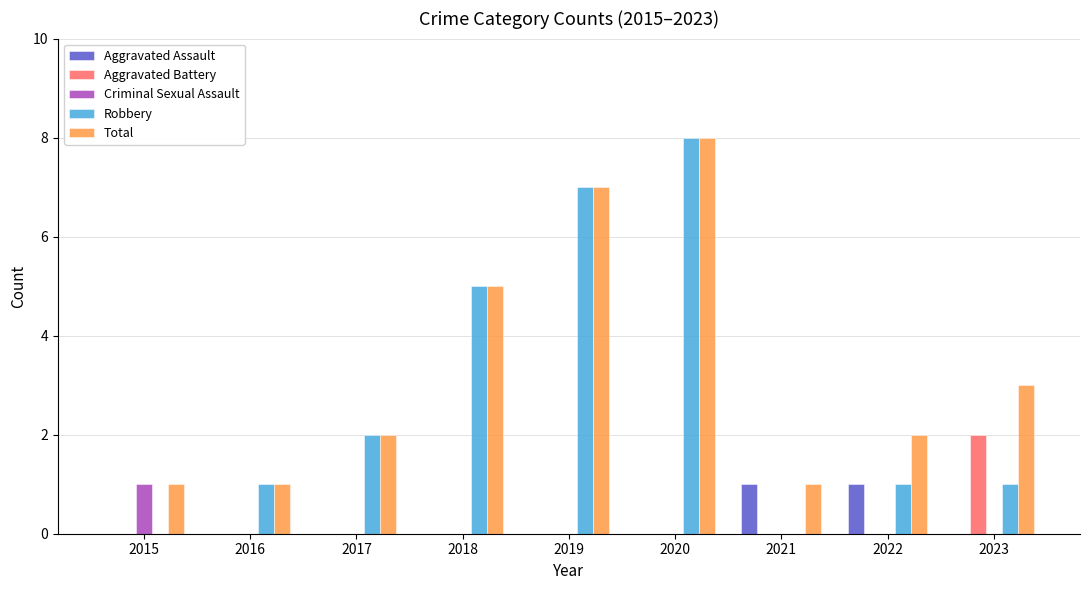

Are the bars grouped side by side (vs. stacked)?

Yes